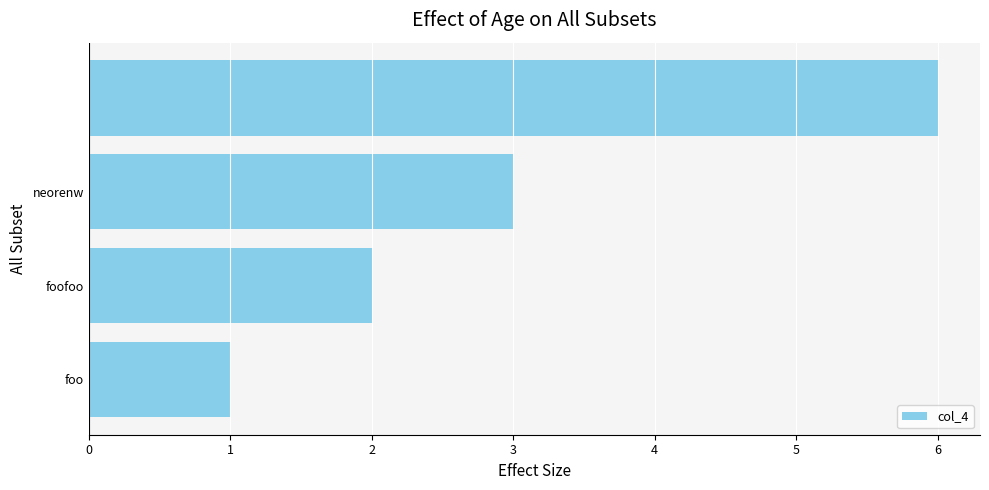

What is the greatest value displayed?

6